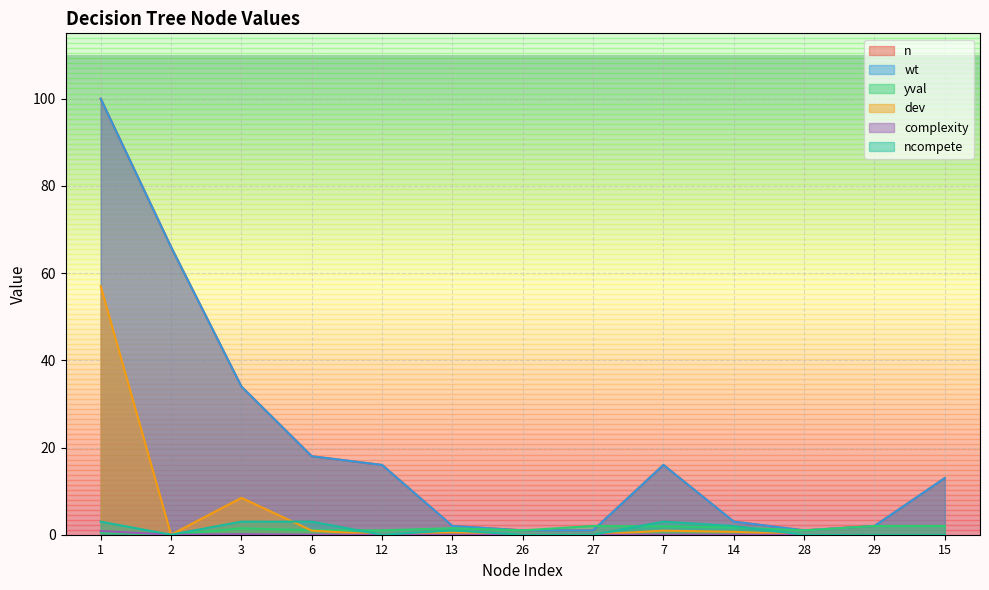

What is the label of the 13th point from the right?

1